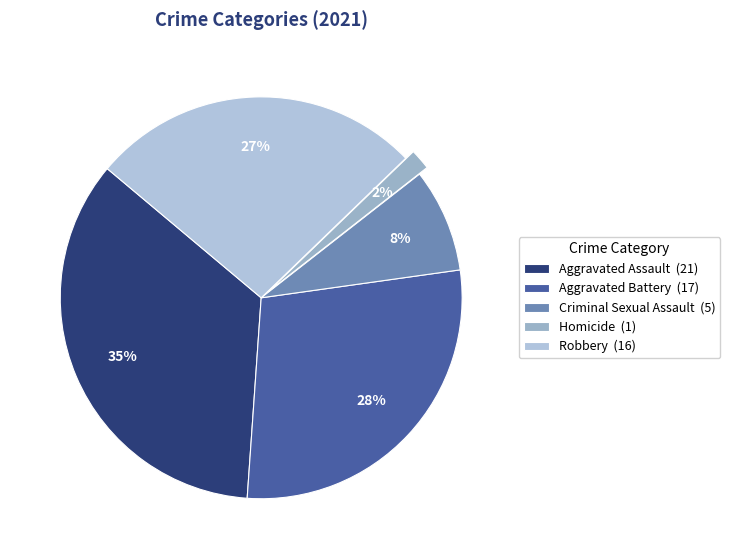

Is the sum of Homicide and Aggravated Assault greater than half?

No